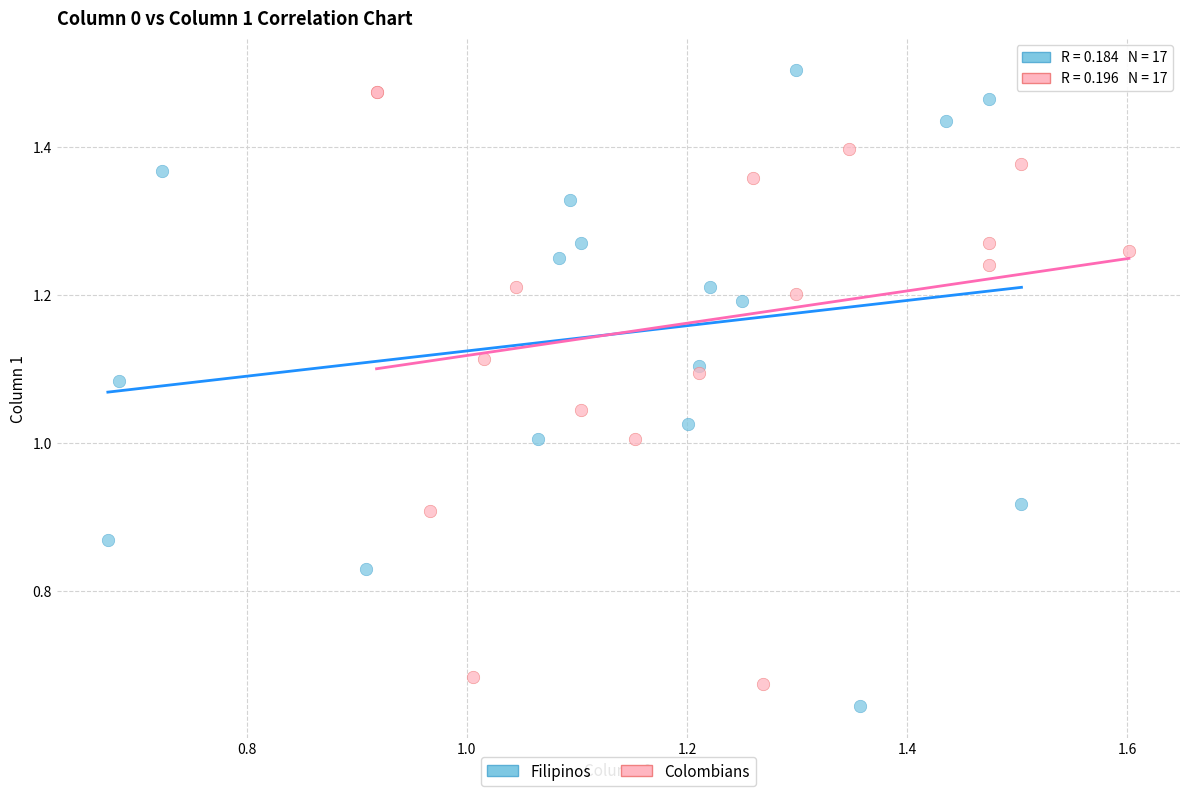

Which series reaches the minimum Y coordinate?

Filipinos